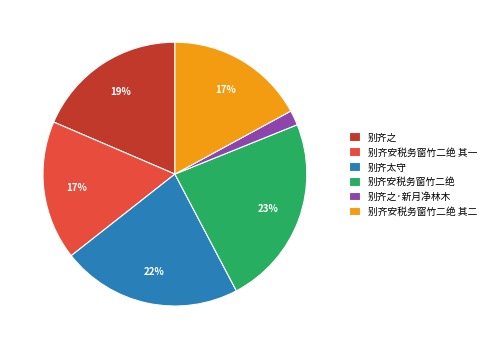

Is it true that 别齐安税务窗竹二绝 其一 is 11% of the pie?

False